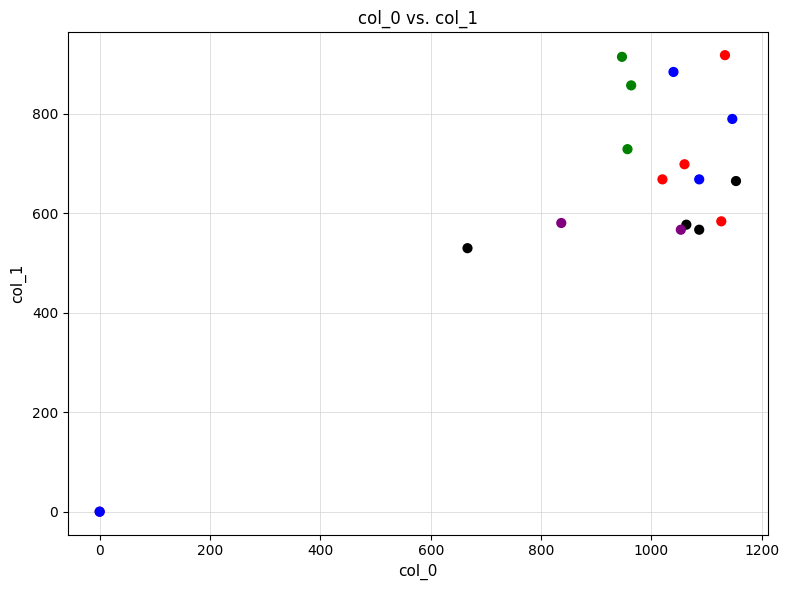

What Y value in the scatter plot is closest to 459?

529.9